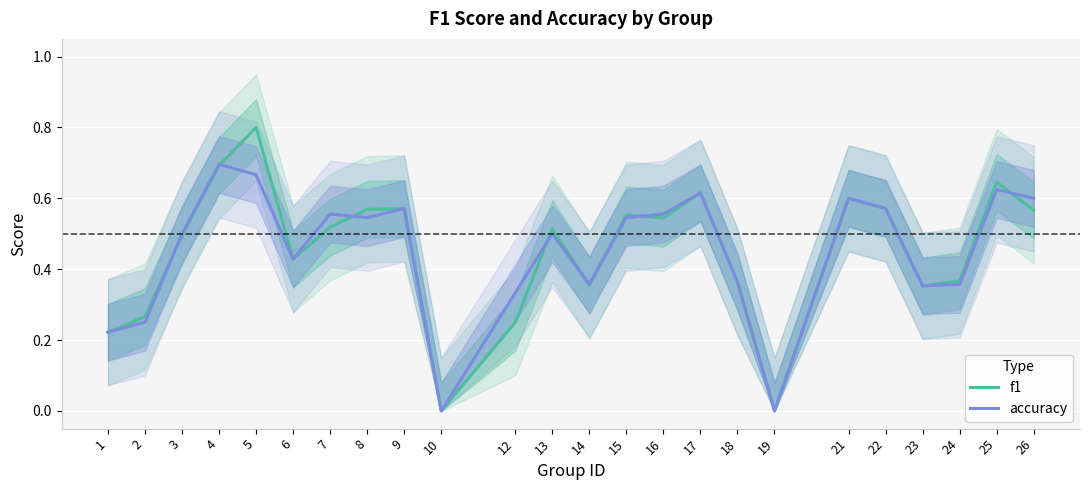

What is the value of the f1 point at the 3rd from the left?

0.5